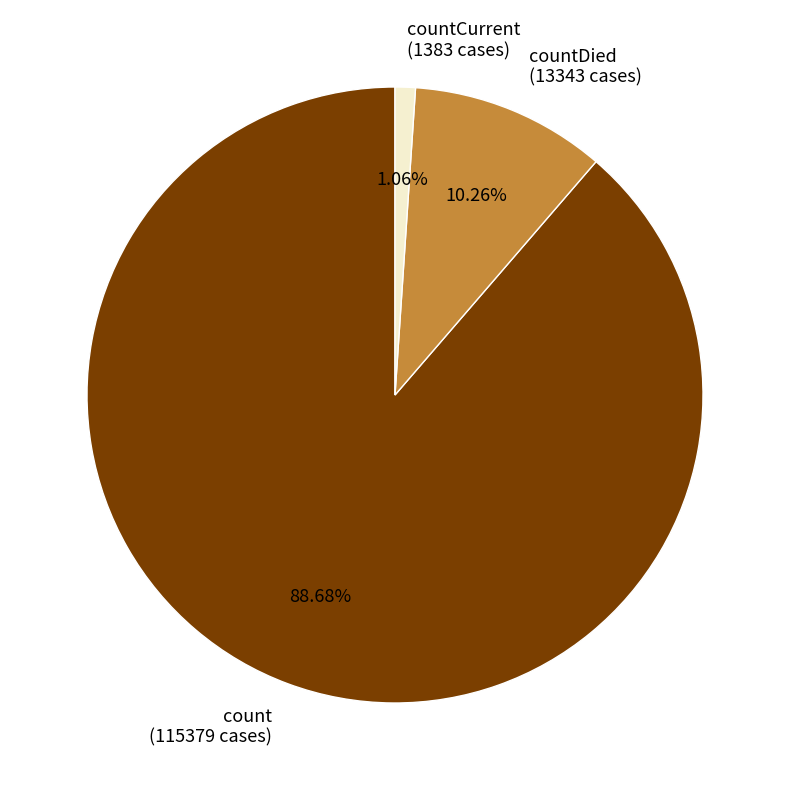

Which slice represents more than half of the pie?

count